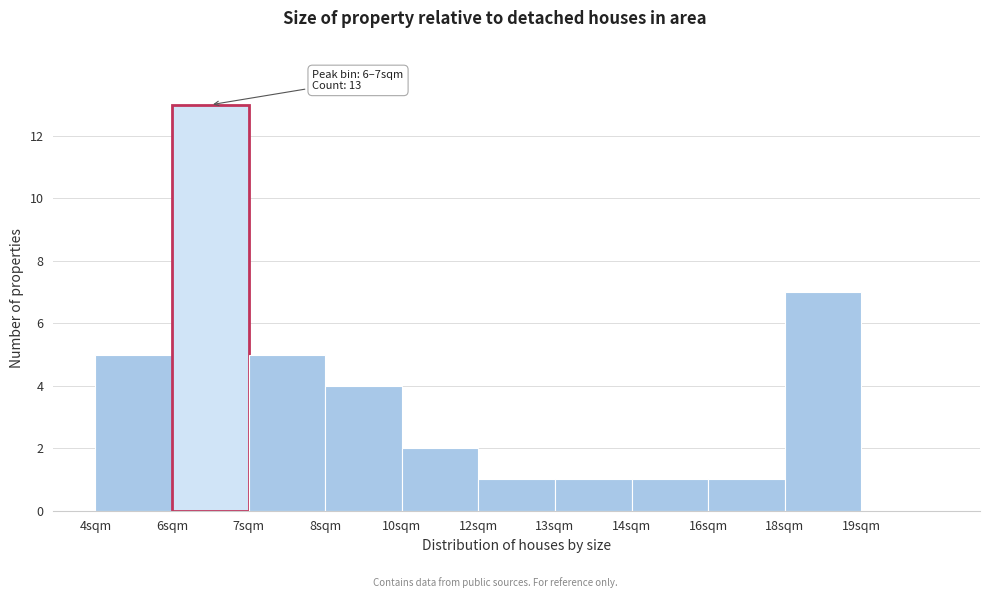

Reading left to right, list all the values displayed in this chart.

4sqm=5	6sqm=13	7sqm=5	8sqm=4	10sqm=2	12sqm=1	13sqm=1	14sqm=1	16sqm=1	18sqm=7	19sqm=0